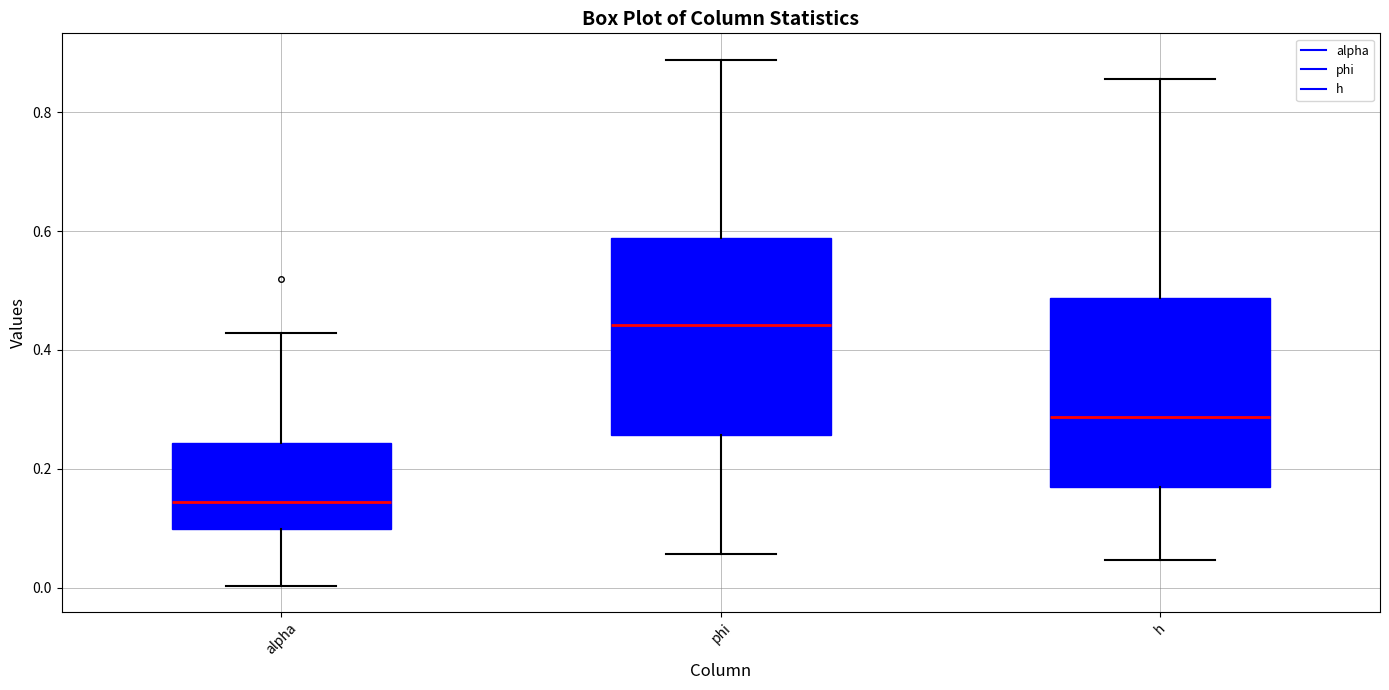

Where is the lower edge of the box for alpha on the y-axis? The values are not printed on the chart, so give them approximately, as read against the axis.

0.10